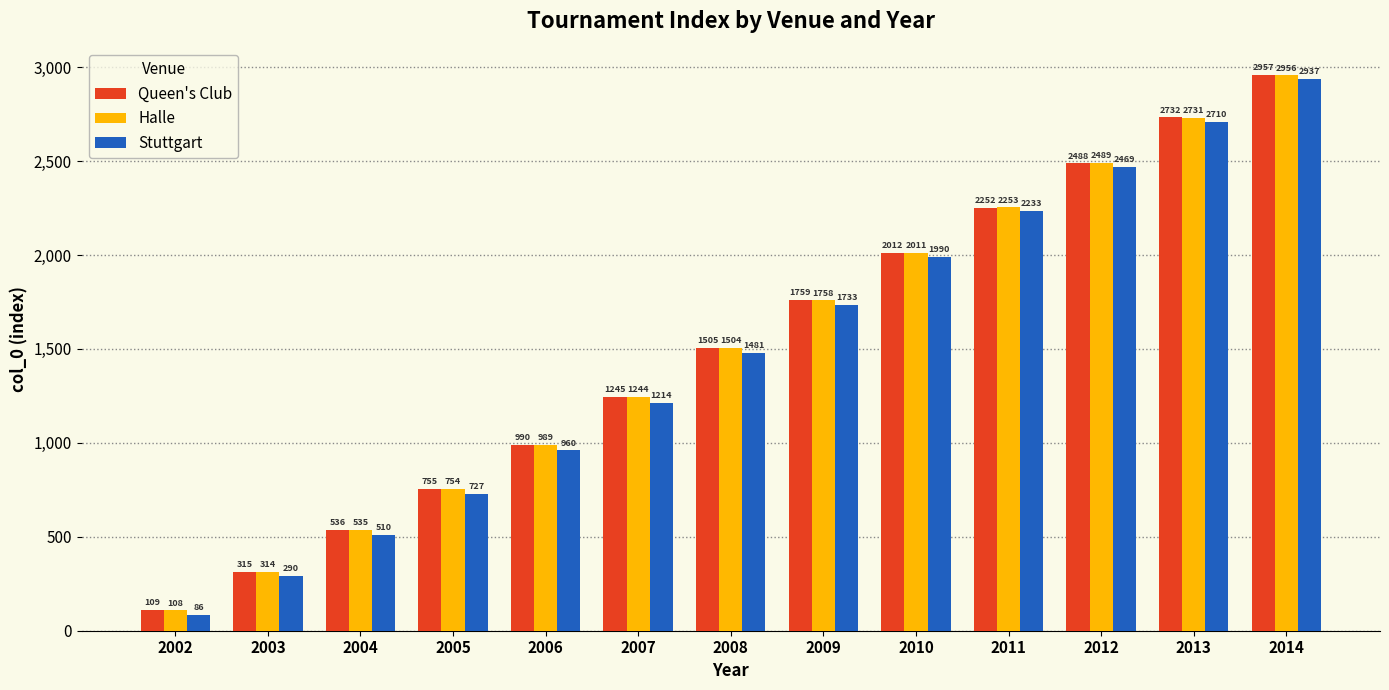

Rank the categories by Stuttgart value from lowest to highest.

2002, 2003, 2004, 2005, 2006, 2007, 2008, 2009, 2010, 2011, 2012, 2013, 2014